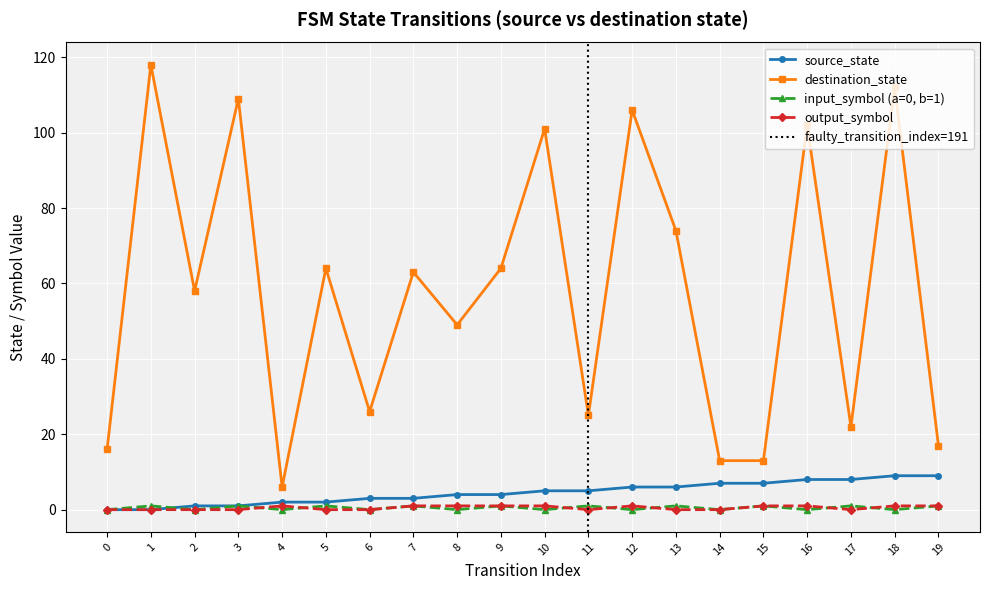

Count the number of categories in the chart.

20